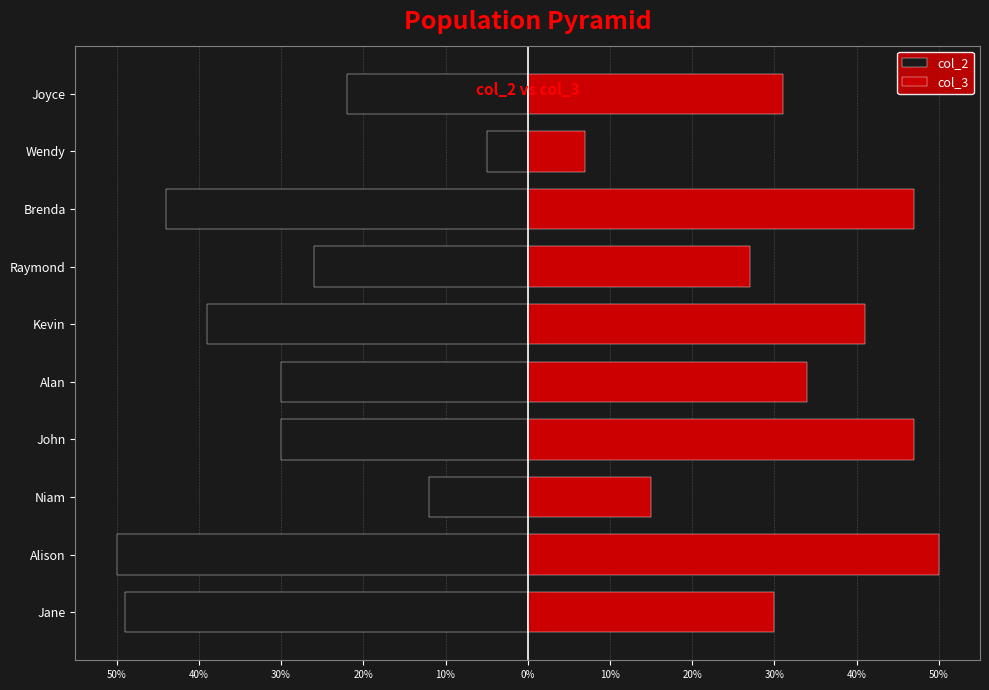

The col_2 series shows -80 at Jane. True or false?

False